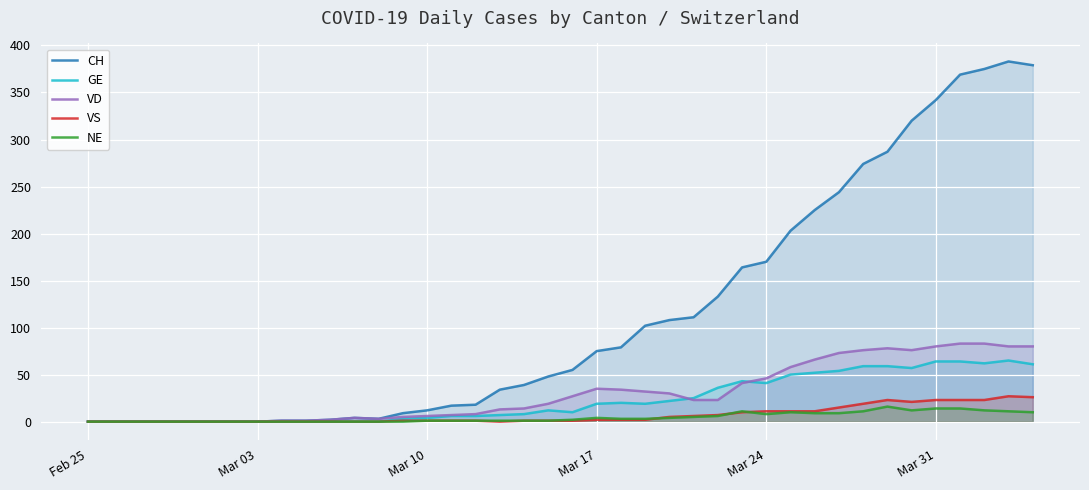

The value of CH at Mar 17 is 75. True or false?

True